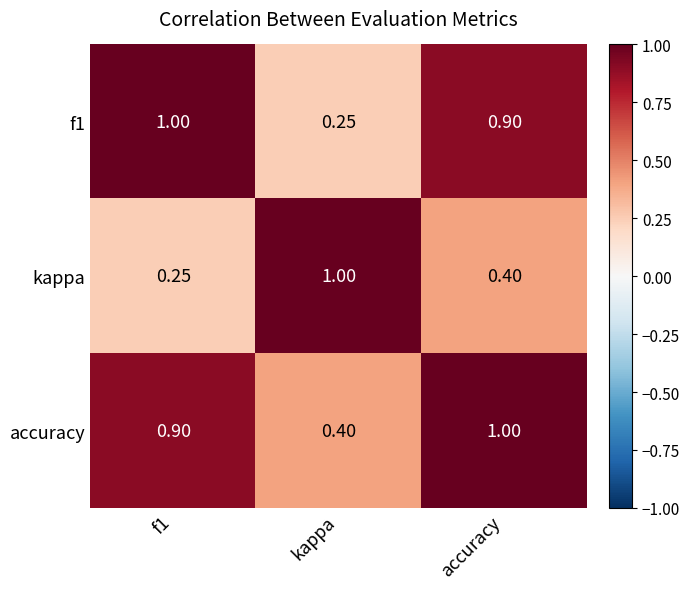

At which category is the sum across all series the highest?

accuracy